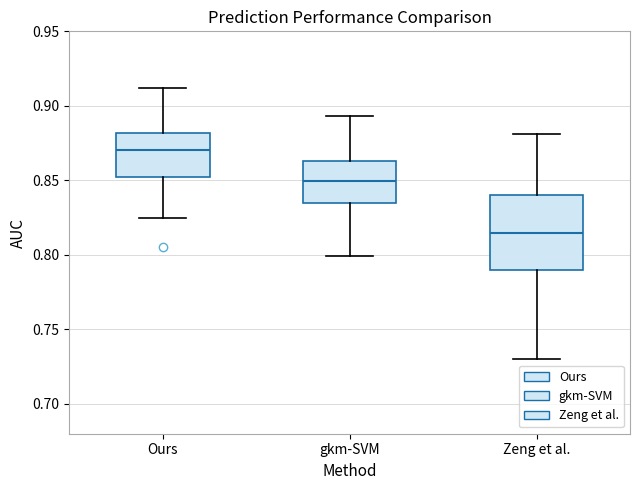

Where does the upper whisker of the box for gkm-SVM end on the y-axis? The values are not printed on the chart, so give them approximately, as read against the axis.

0.895